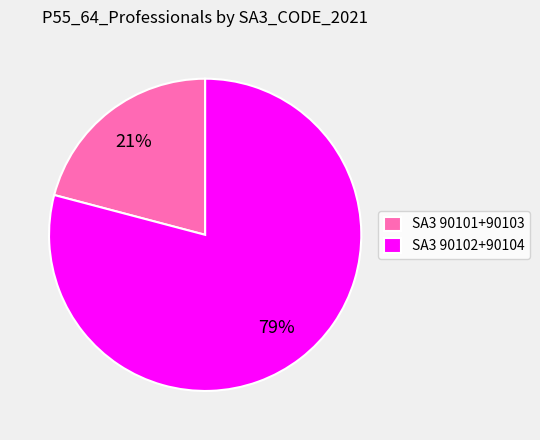

Rank the categories by value from lowest to highest.

SA3 90101+90103, SA3 90102+90104